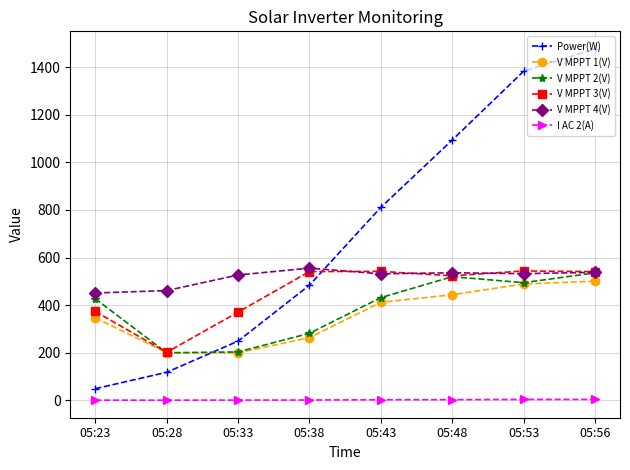

Which series has the largest total across all categories?

Power(W)